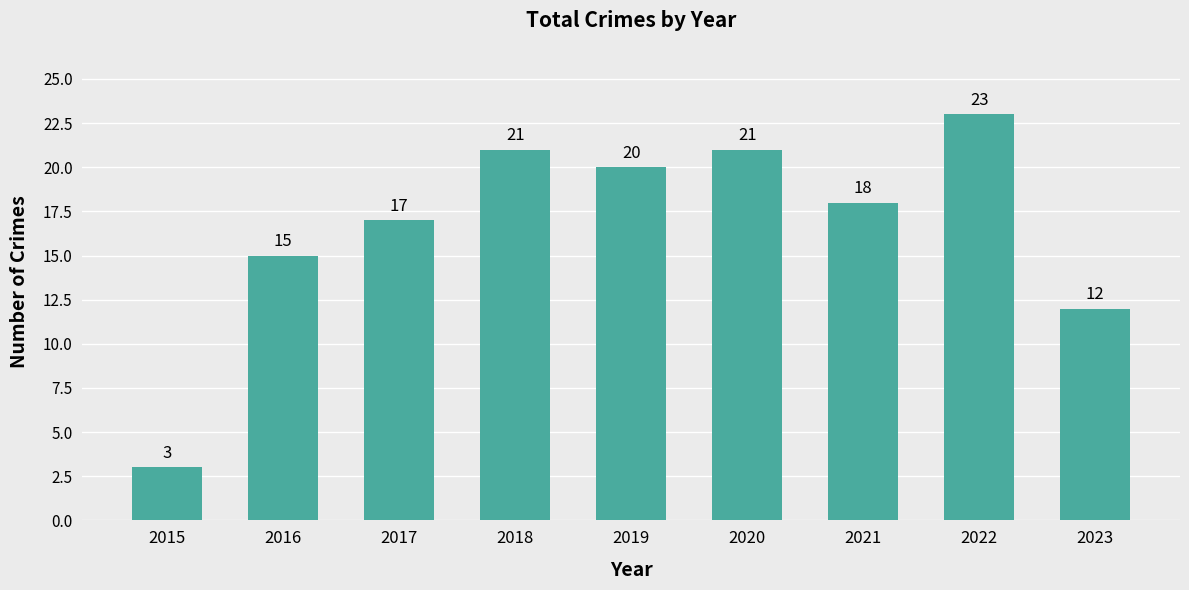

What is the sum of the values at 2022 and 2015?

26